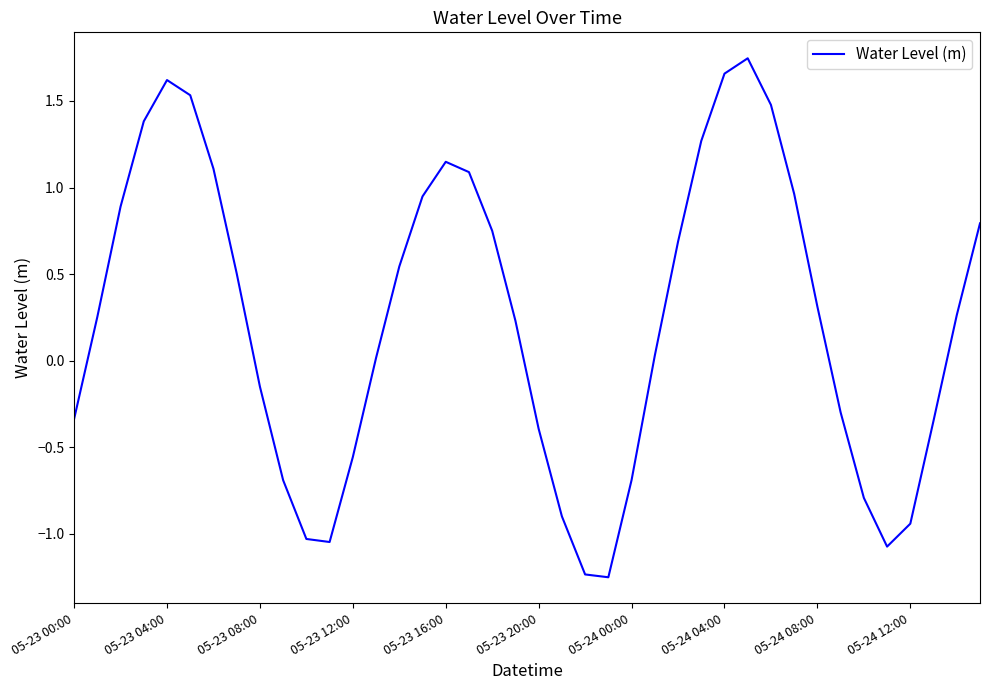

What is the difference between the maximum and minimum values?

3.0